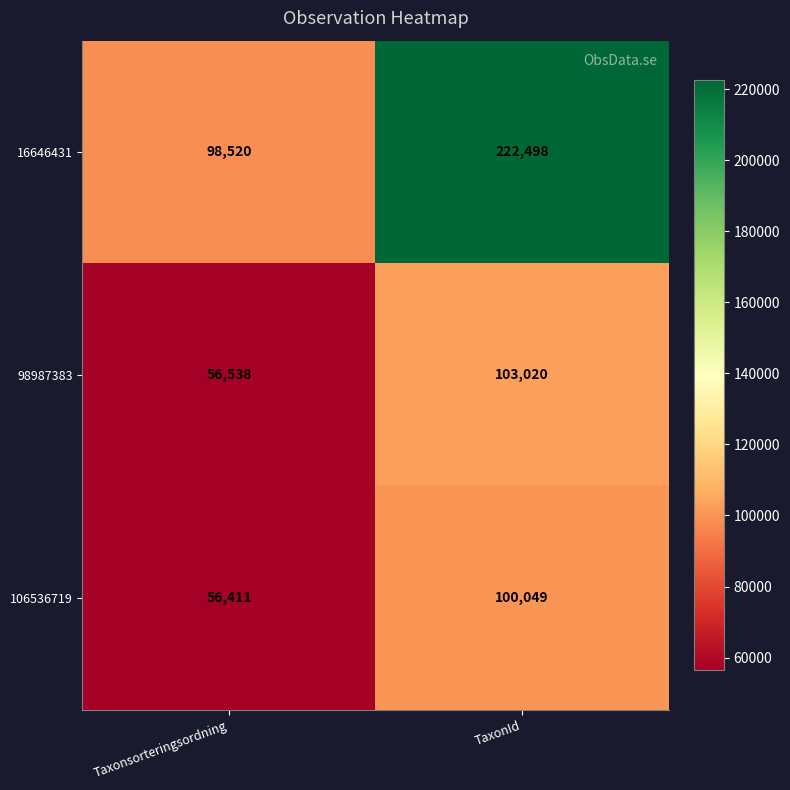

Which series has the widest spread of values?

16646431